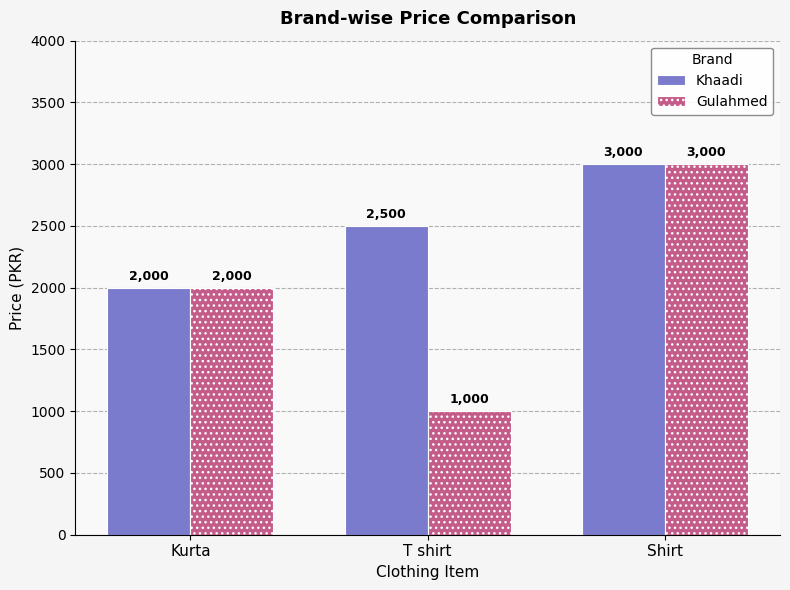

The Gulahmed series shows 1762 at T shirt. True or false?

False